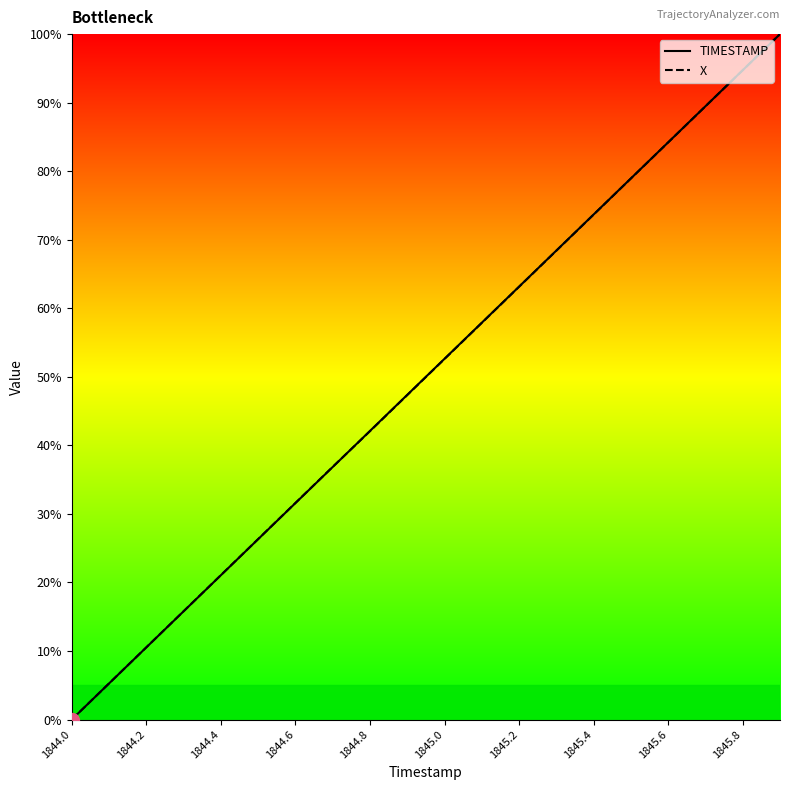

What is the total value across all series at 1844.4?

42.1